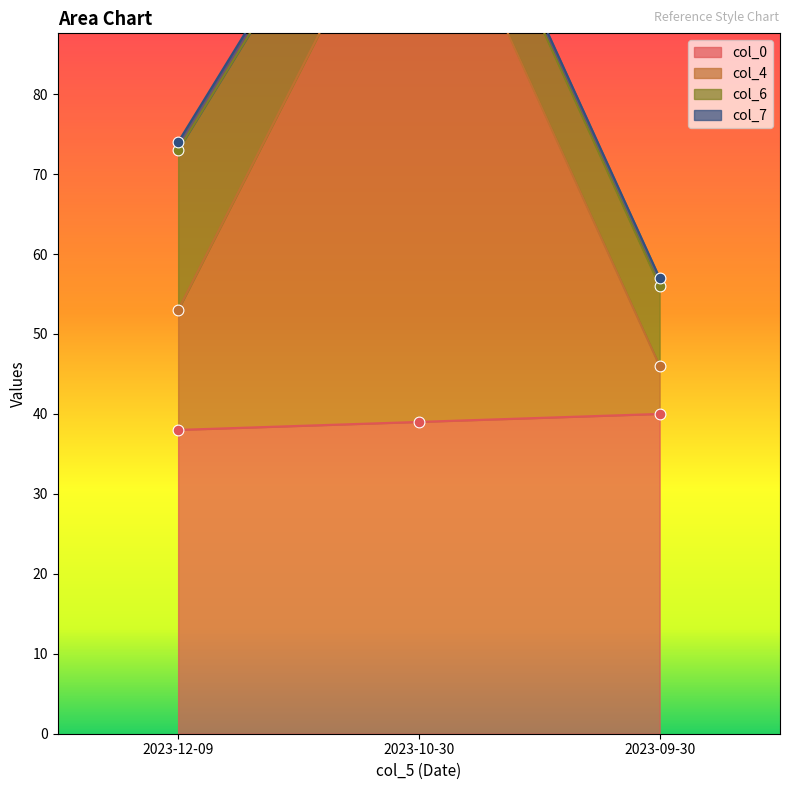

Which series has the largest total across all categories?

col_4